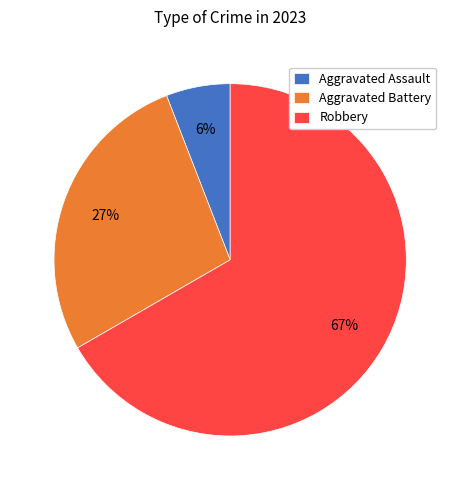

How many segments does this pie chart have?

3